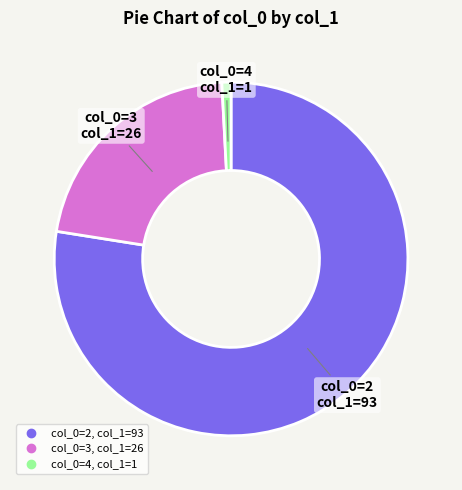

Count the number of slices in the pie.

3